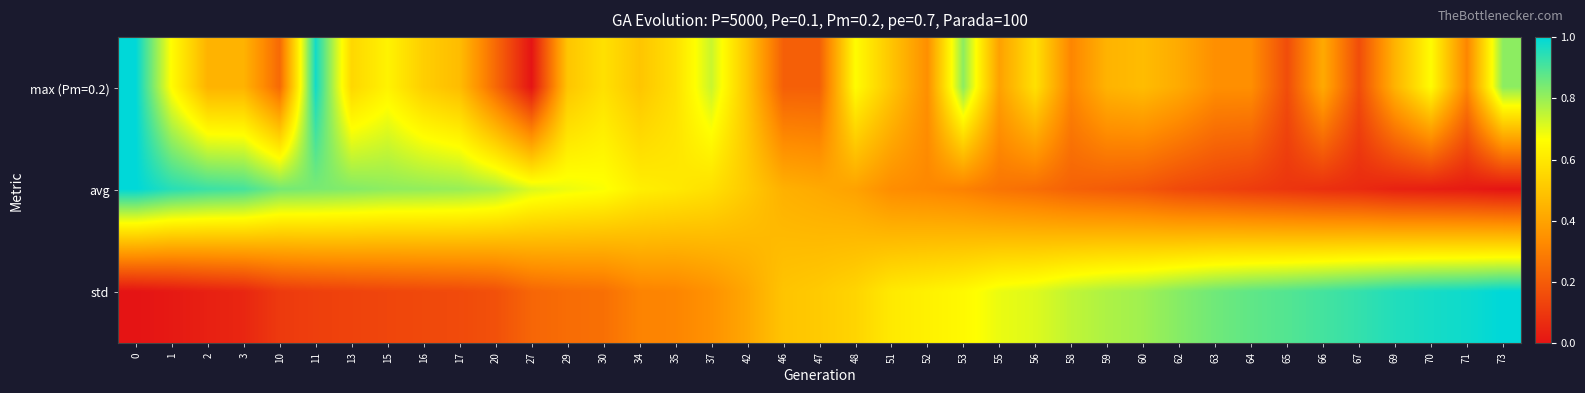

At how many categories does at least one series exceed 0?

39